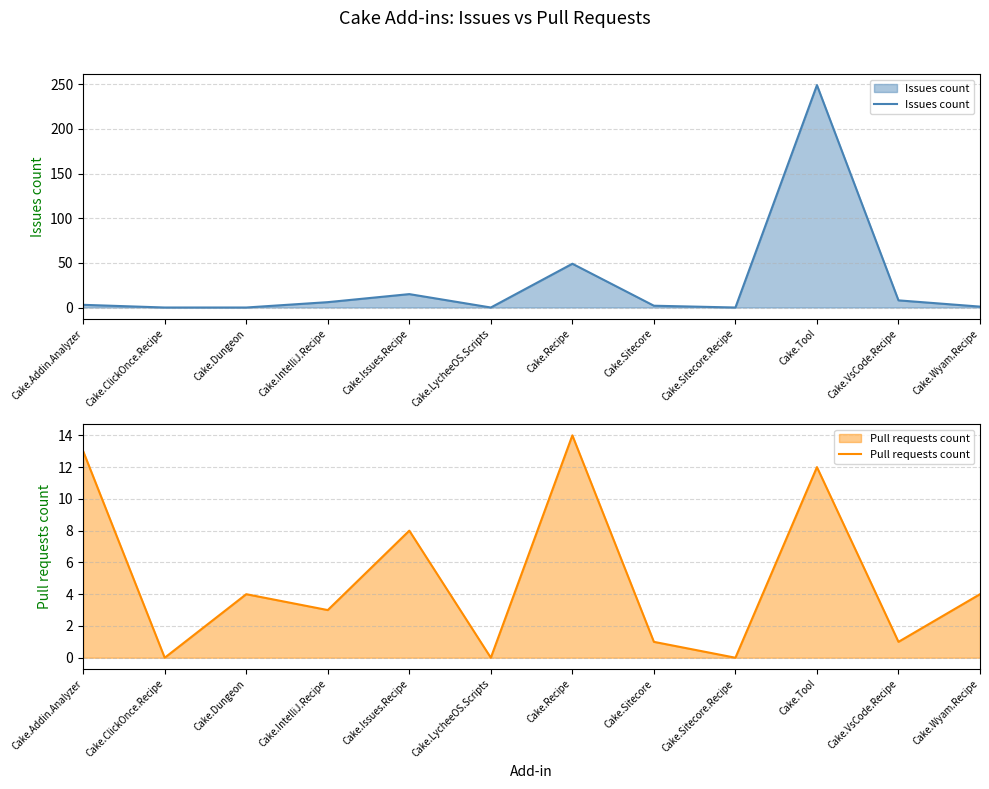

At Cake.Issues.Recipe, list the series in order from smallest to largest.

Pull requests count, Issues count